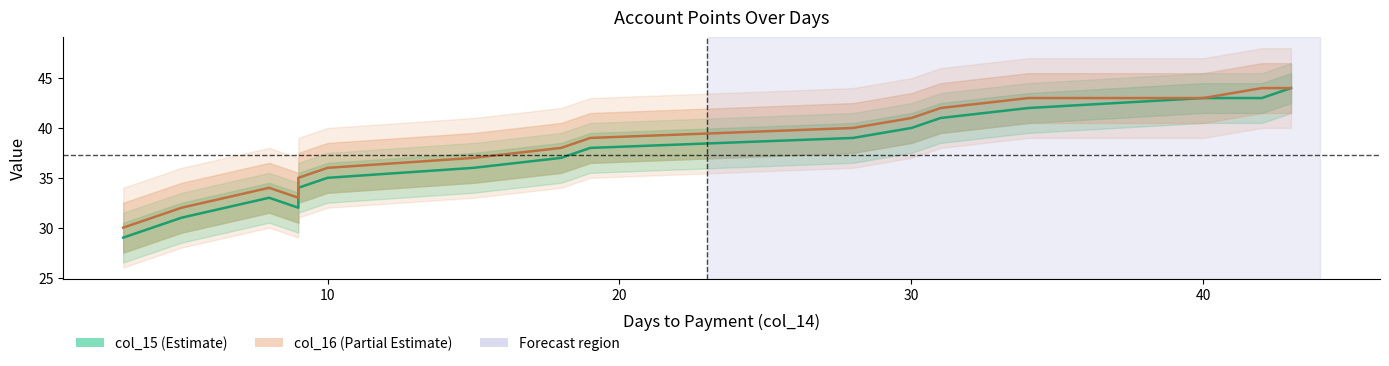

What are all the series names shown in the legend?

col_15, col_16